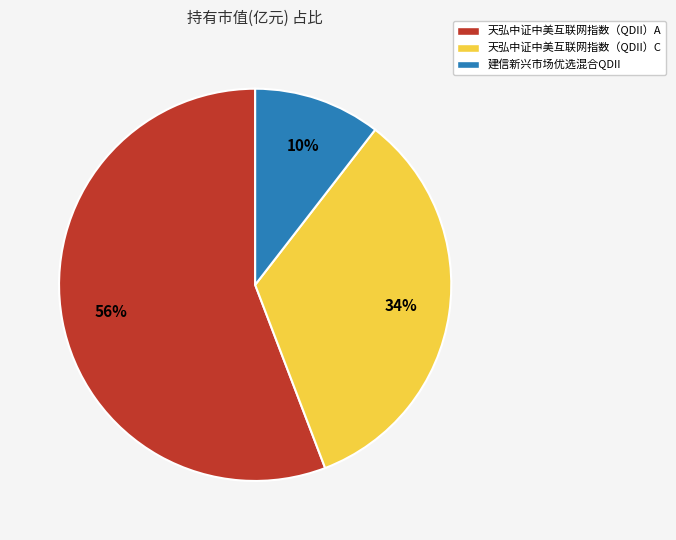

To the nearest percent, what percentage of the pie is 建信新兴市场优选混合QDII?

10%